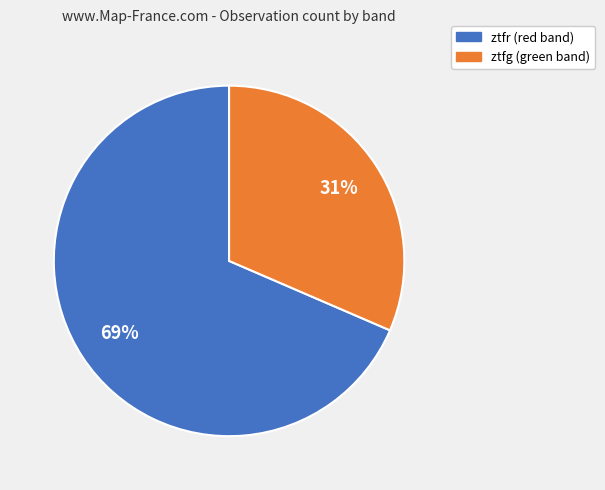

Do ztfg and ztfr together represent more than half of the pie?

Yes